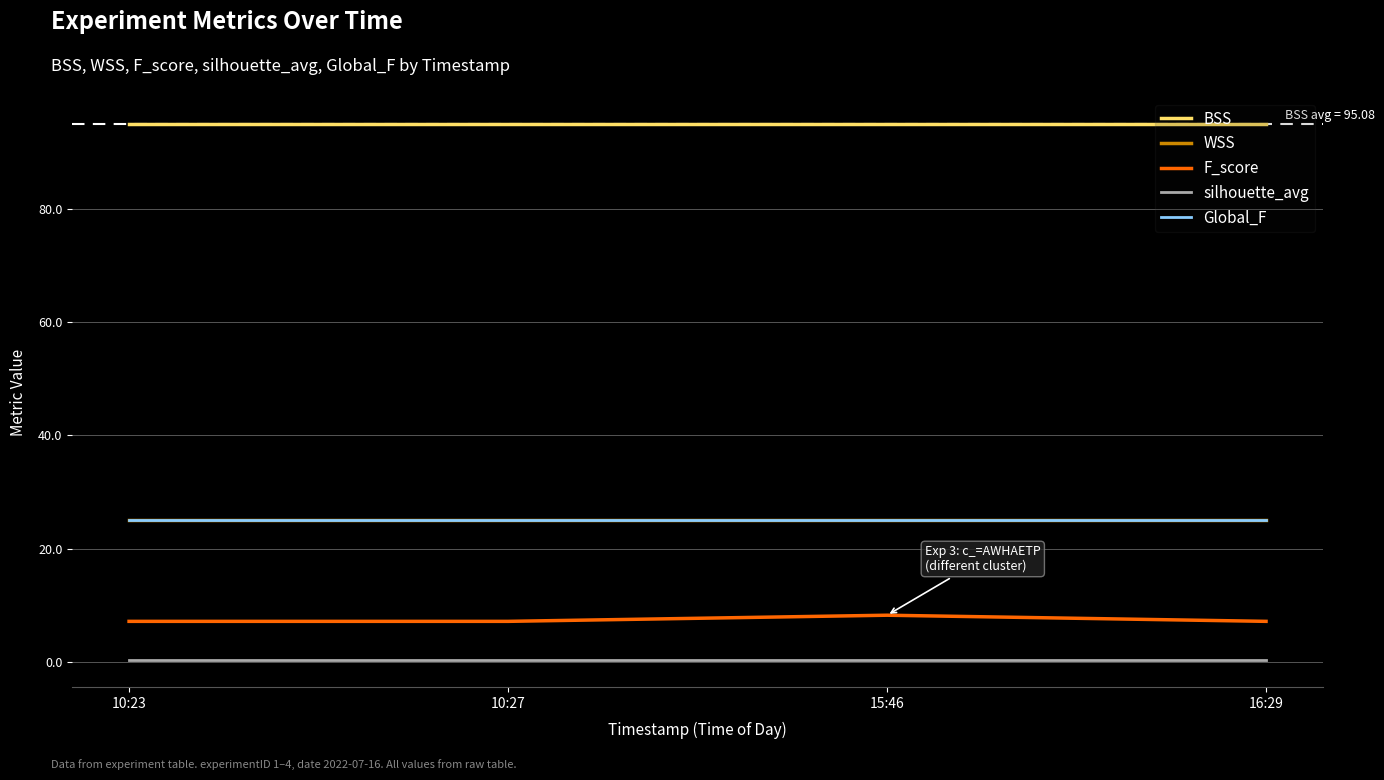

What is the sum of the silhouette_avg values at 10:23 and 10:27?

0.5